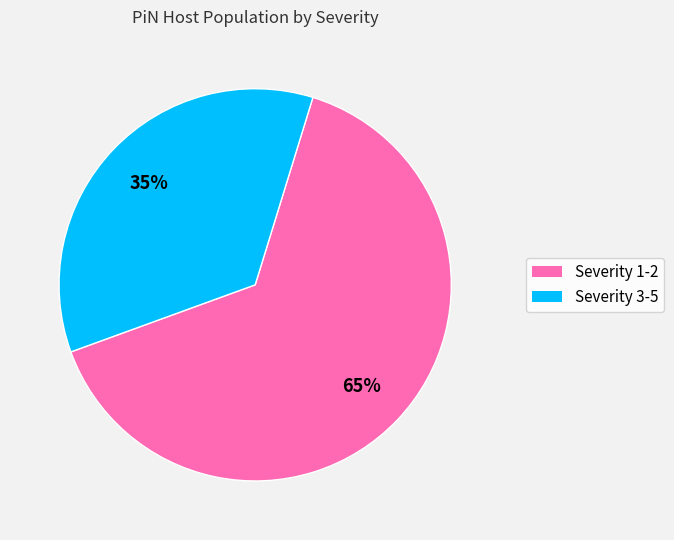

Count the number of slices in the pie.

2